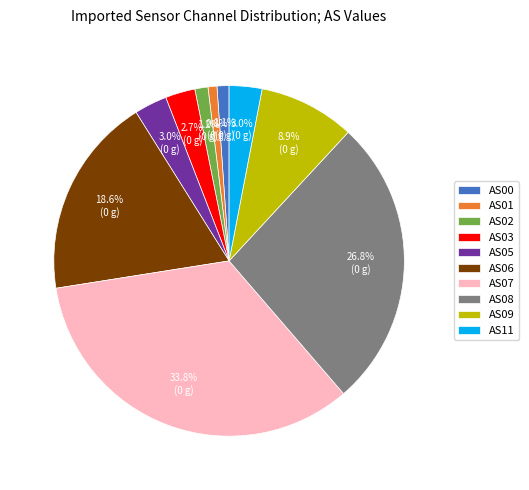

Approximately how many times larger is the value at AS07 compared to AS06?

1.8